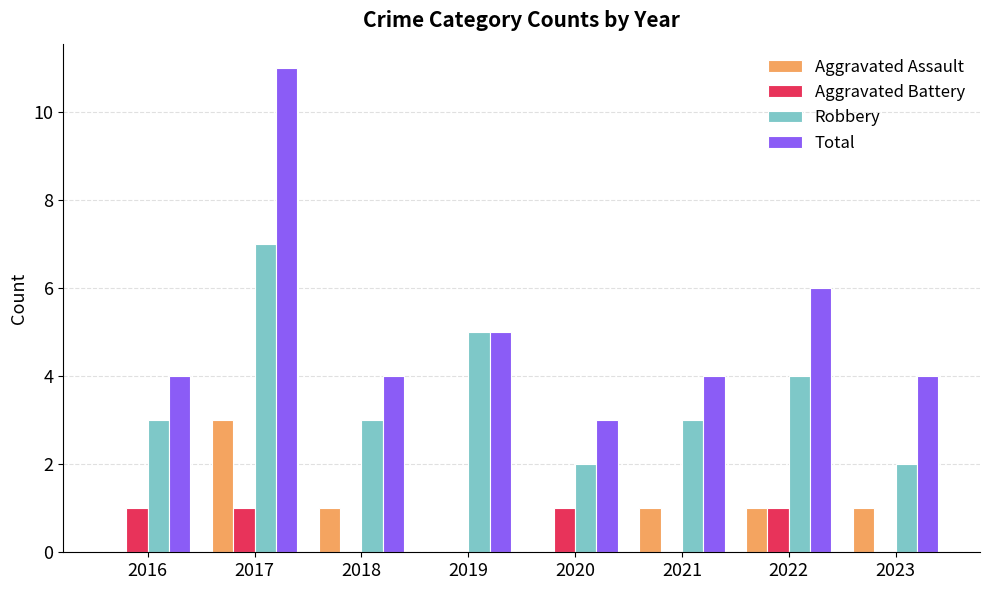

Reading left to right, extract all data points from this chart.

Aggravated Assault: 2016=0	2017=3	2018=1	2019=0	2020=0	2021=1	2022=1	2023=1
Aggravated Battery: 2016=1	2017=1	2018=0	2019=0	2020=1	2021=0	2022=1	2023=0
Robbery: 2016=3	2017=7	2018=3	2019=5	2020=2	2021=3	2022=4	2023=2
Total: 2016=4	2017=11	2018=4	2019=5	2020=3	2021=4	2022=6	2023=4